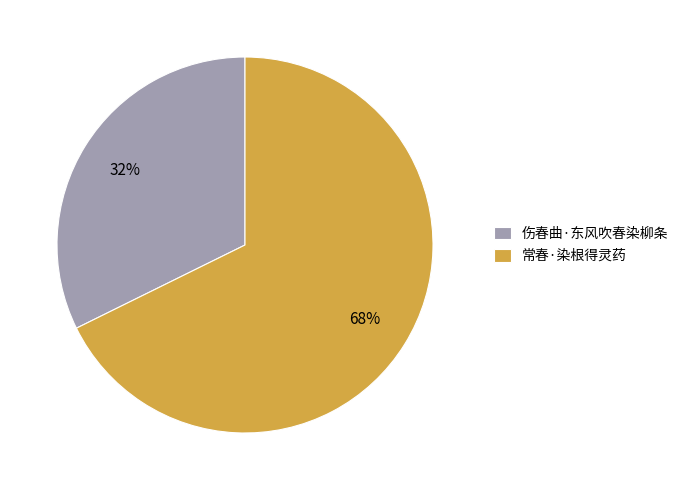

What is the ratio of the value at 伤春曲·东风吹春染柳条 to the value at 常春·染根得灵药?

0.5